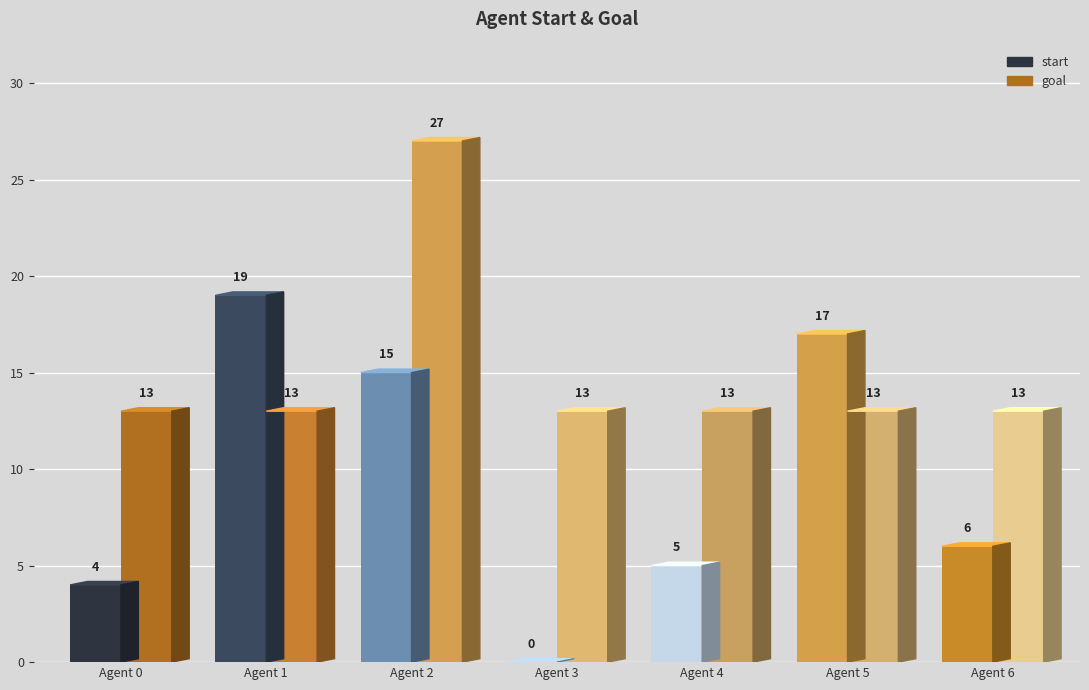

Is it true that goal equals 13 at 0?

True